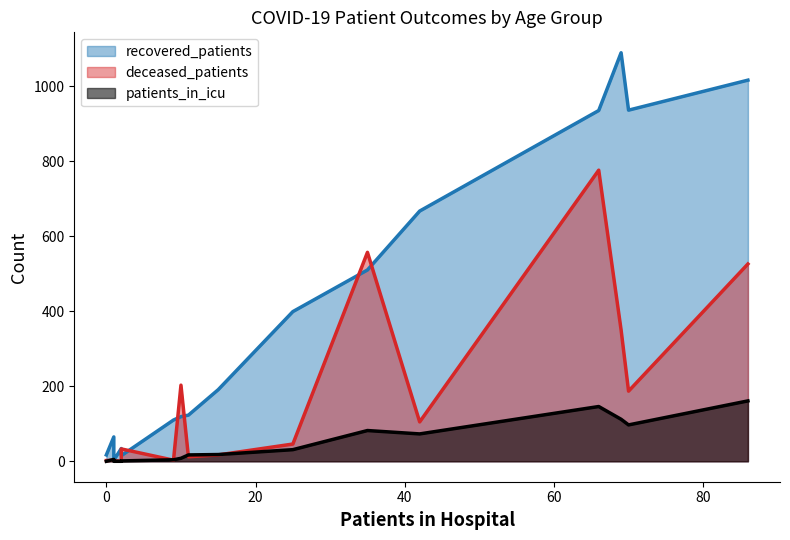

True or false: patients_in_hospital and deceased_patients intersect in this chart.

True